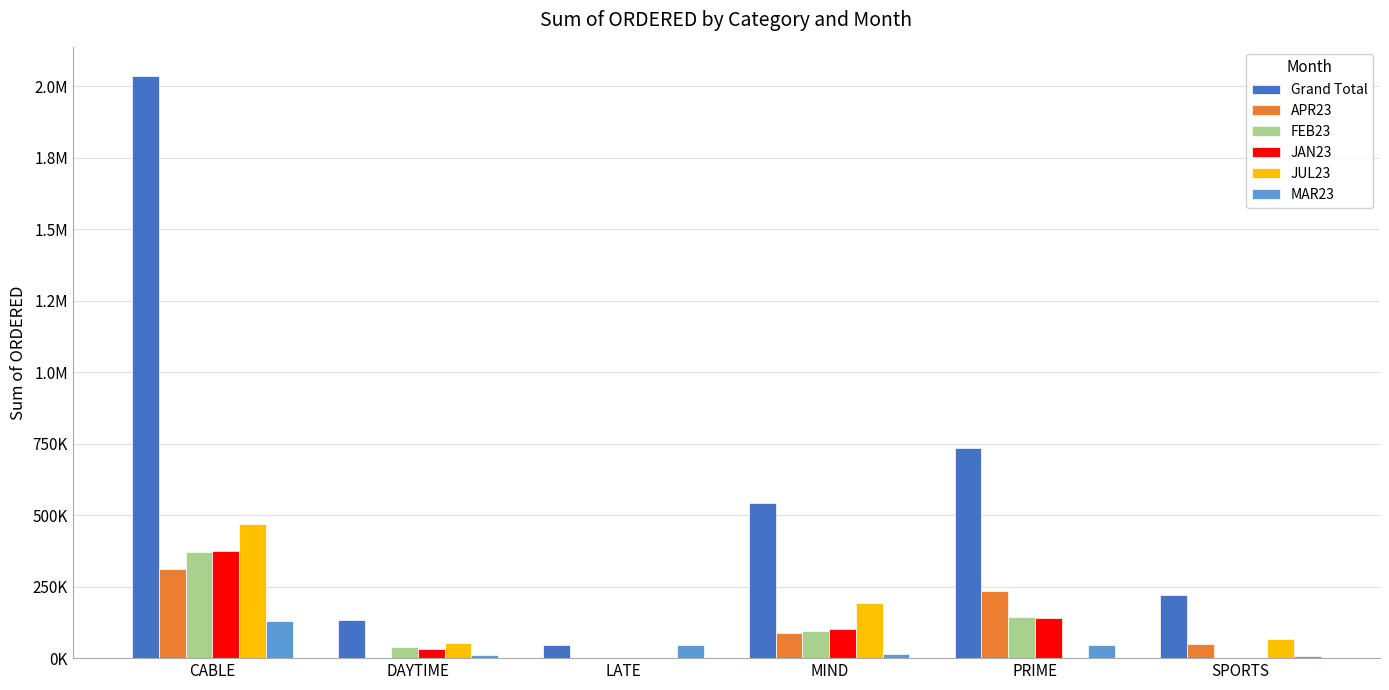

What is the label of the 4th bar from the right?

LATE